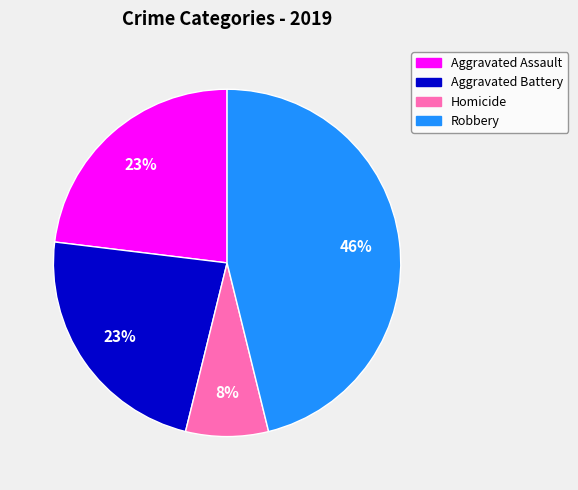

Does any single category account for the majority?

No